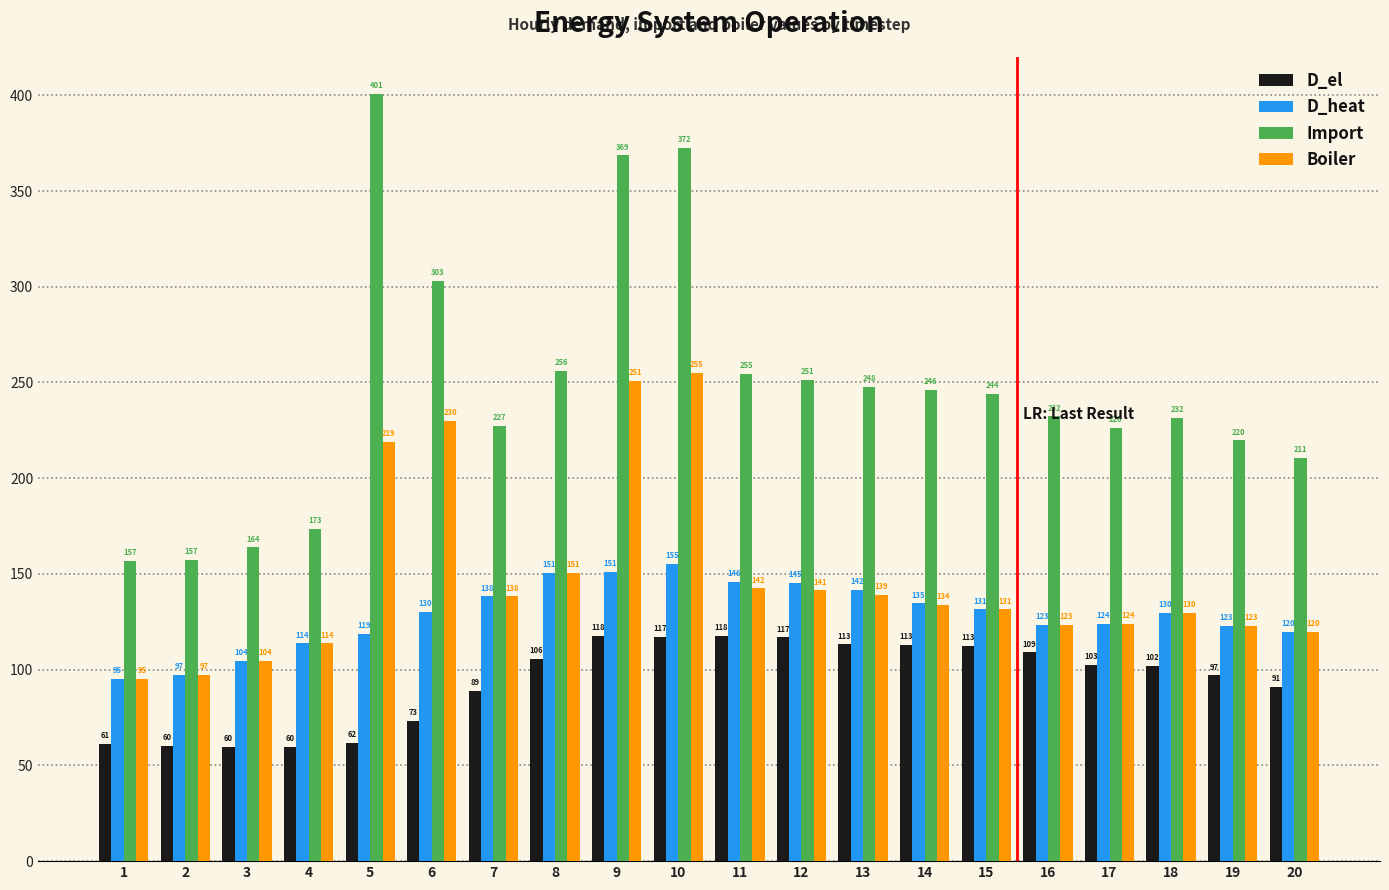

At 13, list the series in order from smallest to largest.

D_el, Boiler, D_heat, Import